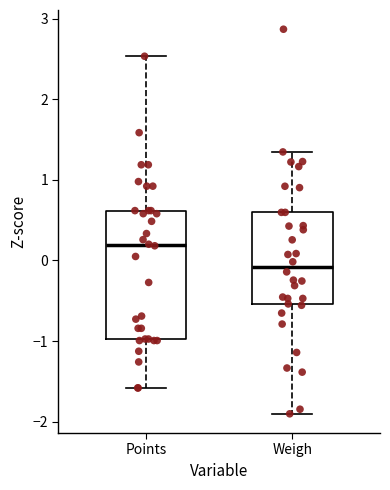

Which box is the tallest, from its lower edge to its upper edge?

Points